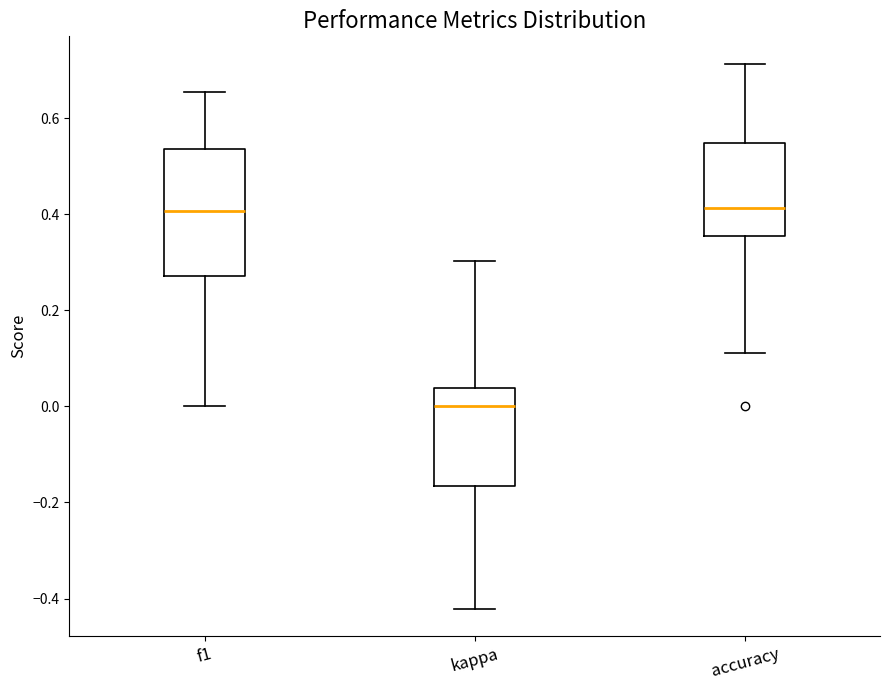

Reading left to right, transcribe this box plot: for each box, give where its median line is, the range the box spans, and where its two whiskers end, as read against the y-axis. The values are not printed on the chart, so give them approximately, as read against the axis.

f1: median 0.40, box 0.28 to 0.54, whiskers 0.00 to 0.66
kappa: median 0.00, box -0.16 to 0.04, whiskers -0.42 to 0.30
accuracy: median 0.42, box 0.36 to 0.54, whiskers 0.12 to 0.72